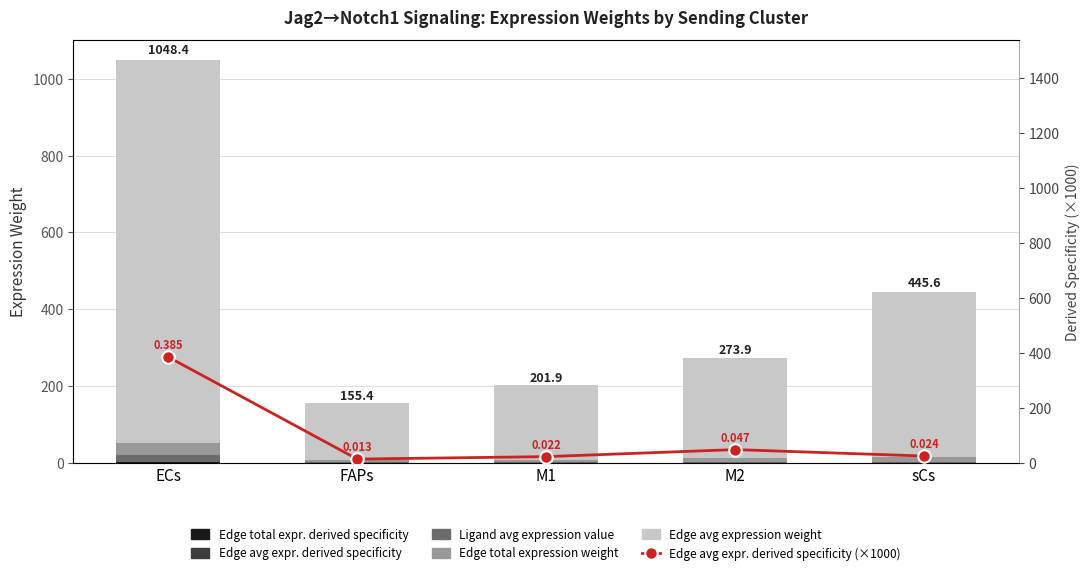

The Edge total expression weight series shows 6.4 at M1. True or false?

True